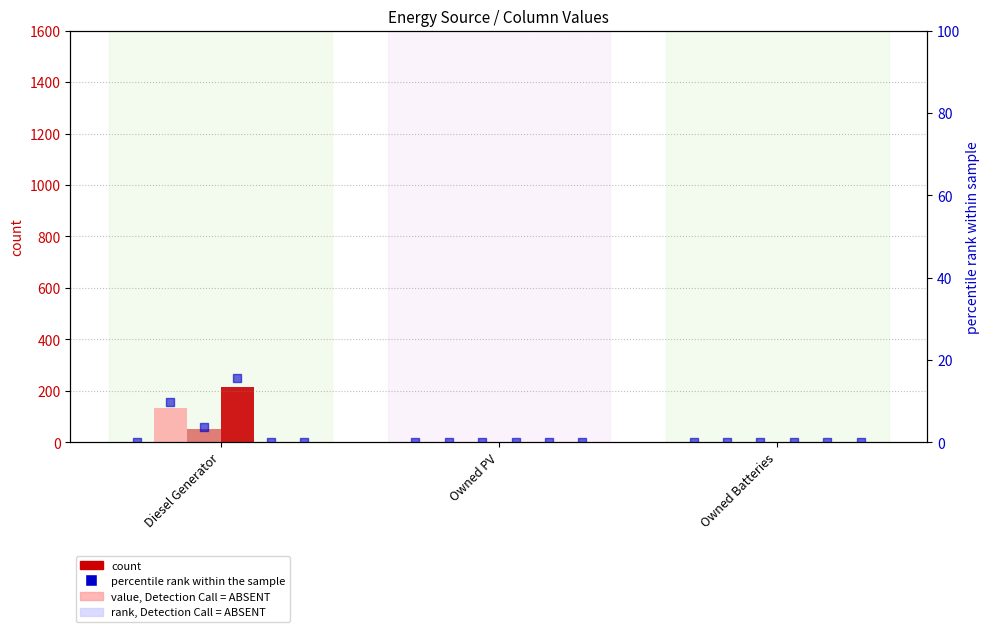

At how many categories does at least one series exceed 125?

1